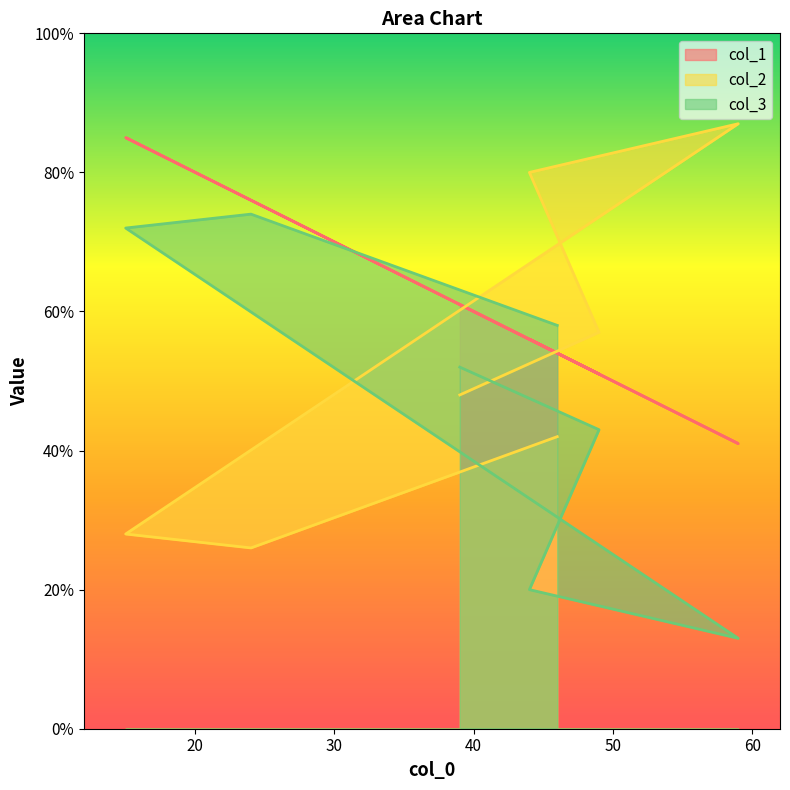

How many values in the col_3 series are below 52?

3